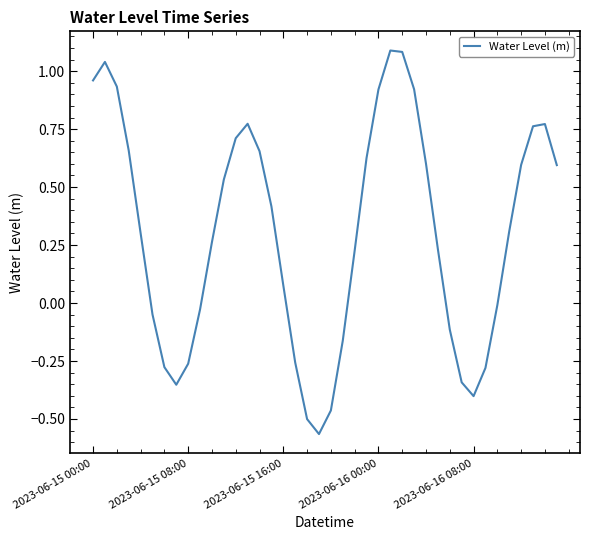

True or false: the data has more than 2 interior local peaks.

True